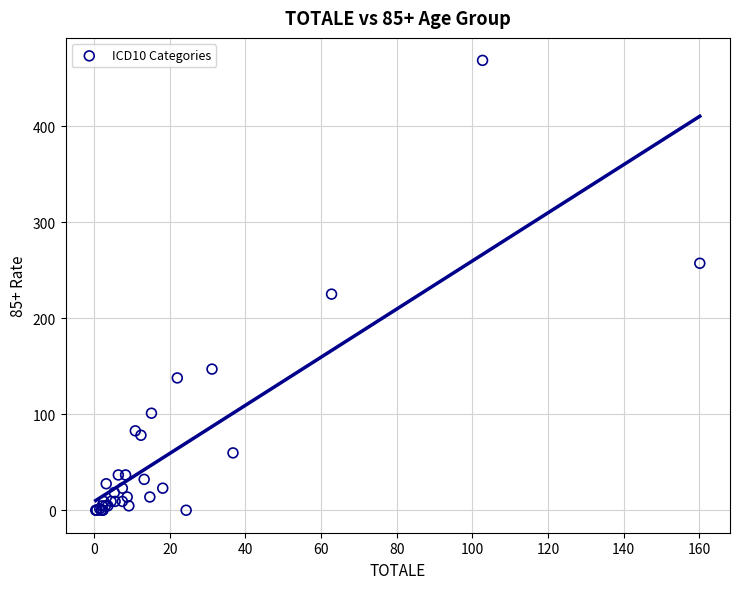

What Y value in the scatter plot is closest to 234?

225.1